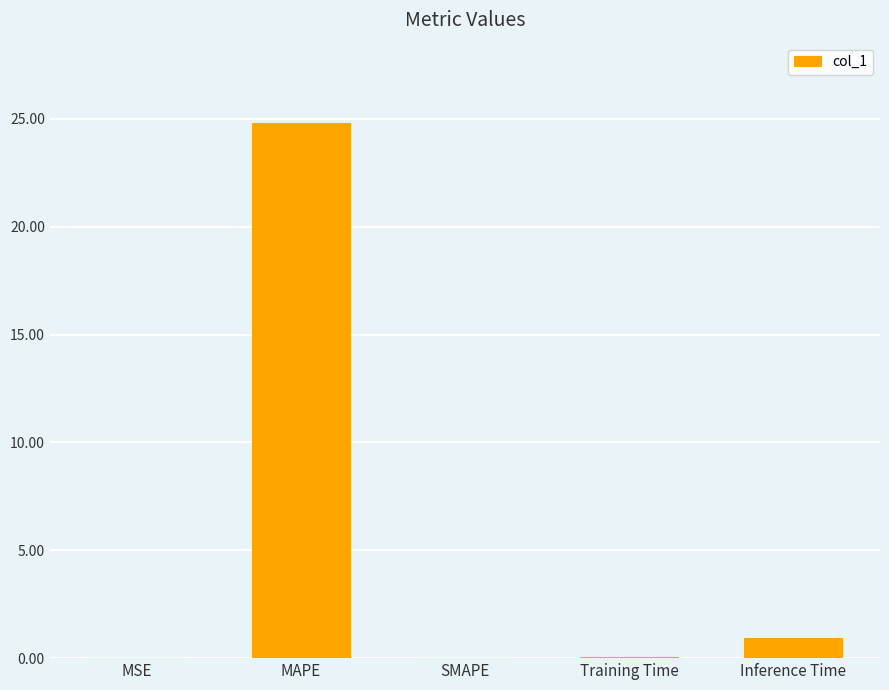

What is the greatest value displayed?

24.8